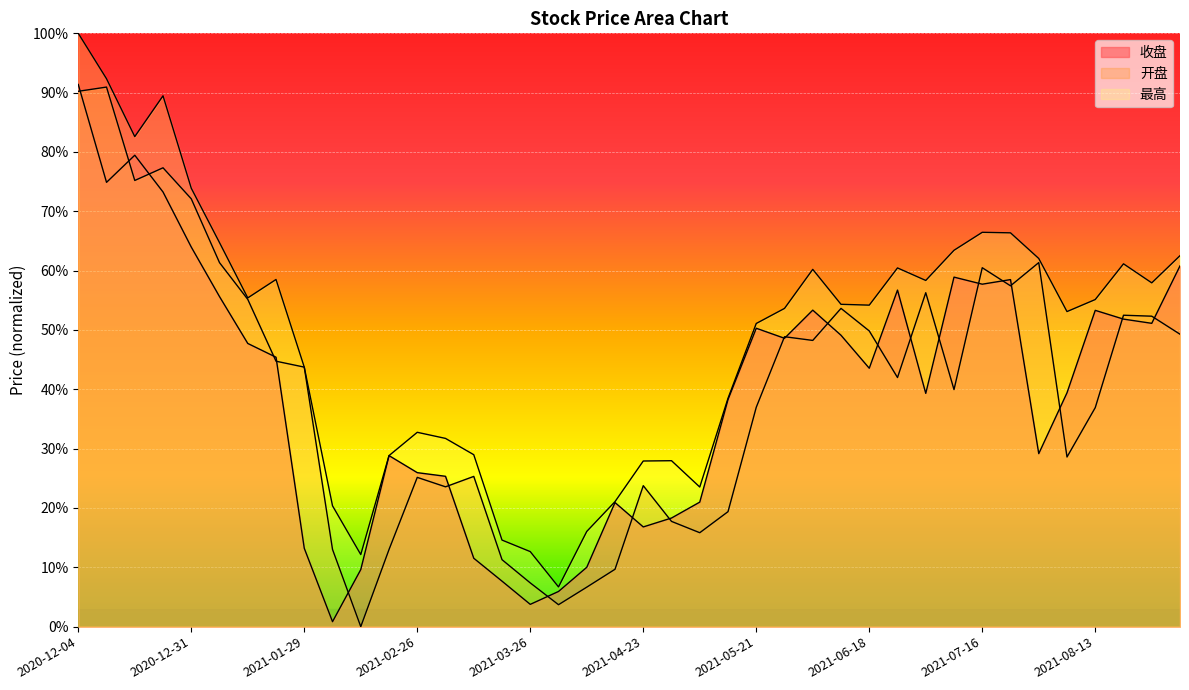

Between 2020-12-18 and 2021-07-16, which series saw the biggest shift?

收盘